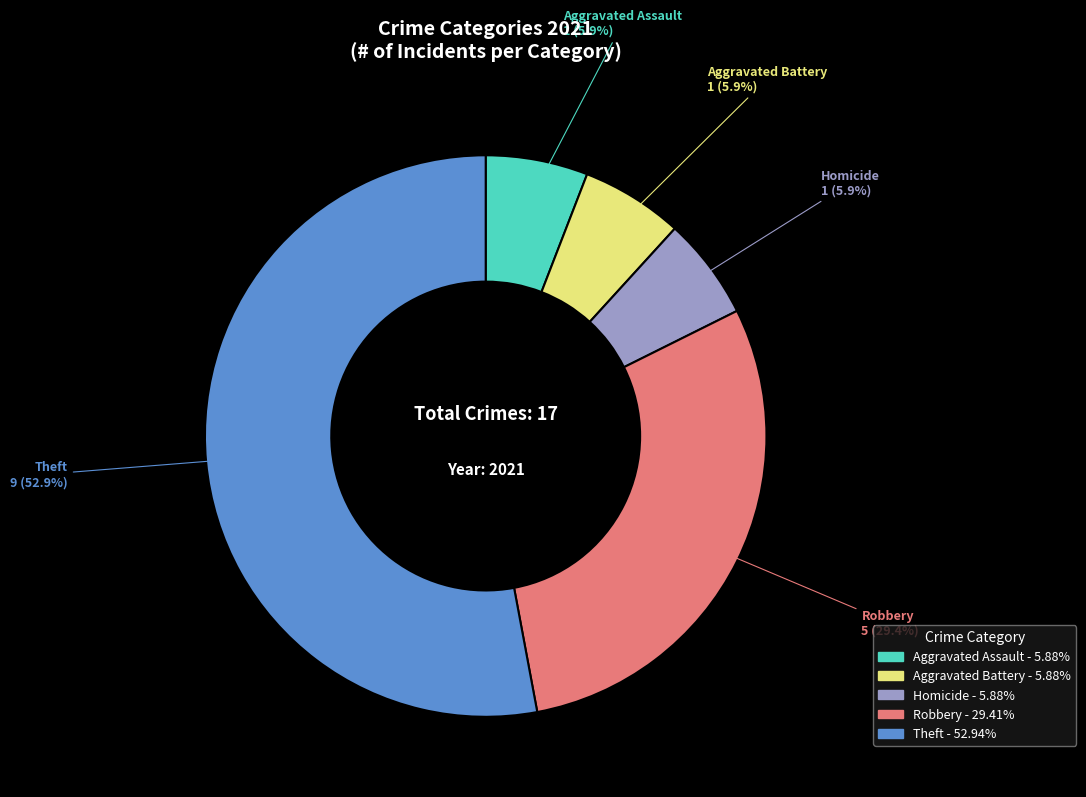

Is there a majority slice in this chart?

Yes